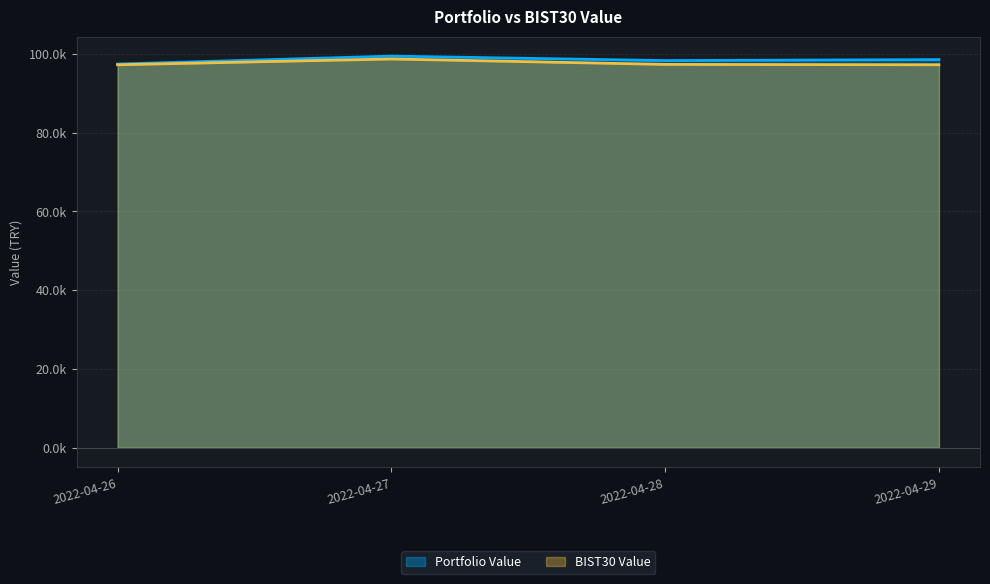

What is the maximum value for Portfolio Value?

99408.7